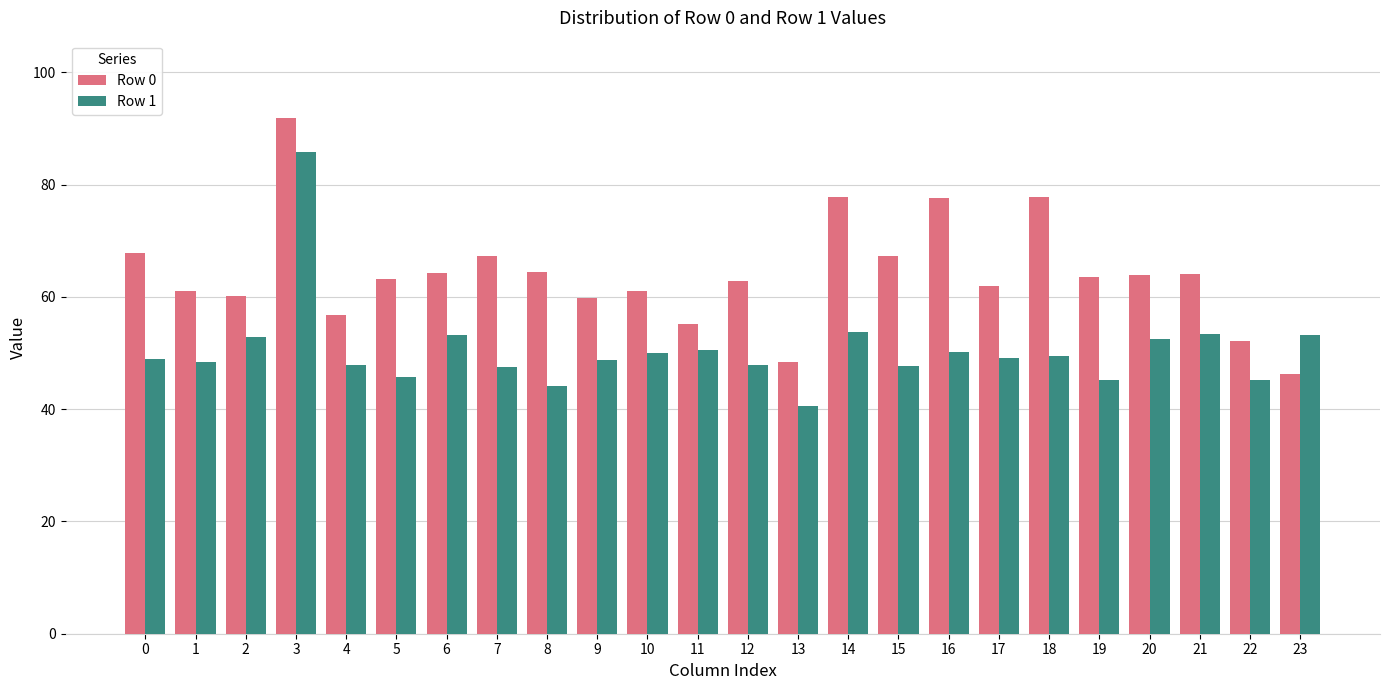

What is the value of the Row 1 bar at the 4th from the left?

85.8